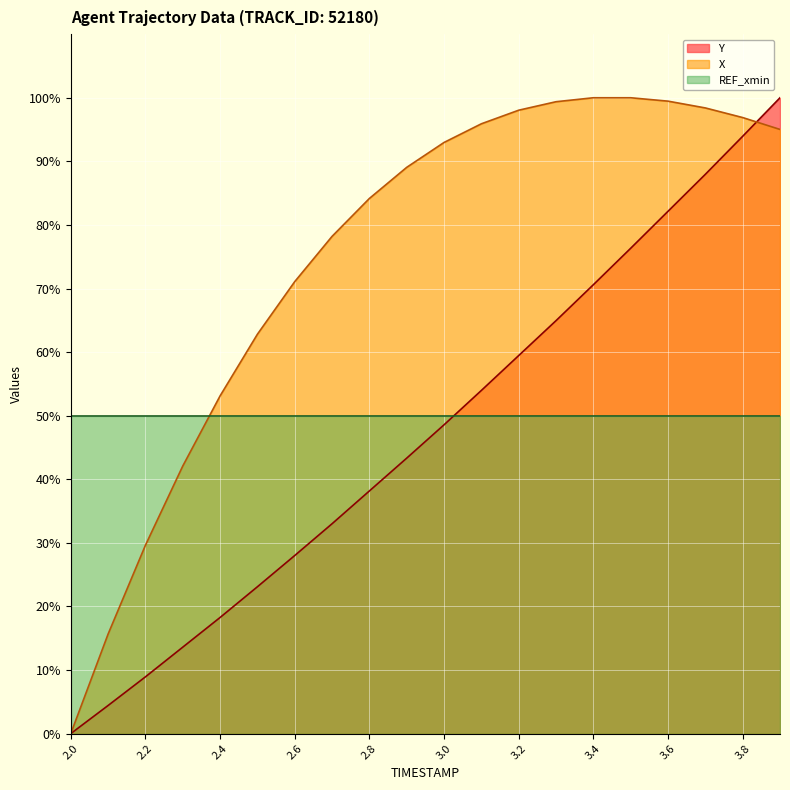

At which category is the sum across all series the highest?

3.9